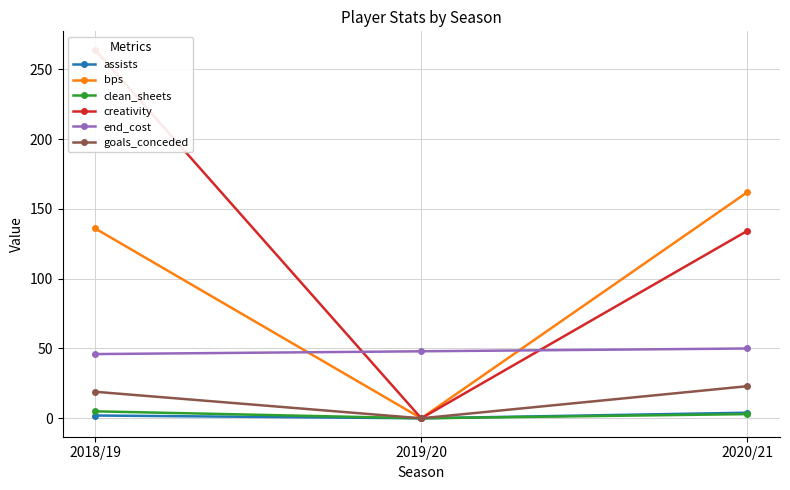

Reading left to right, what are all the values shown in this chart?

assists: 2018/19=2.0	2019/20=0.0	2020/21=4.0
bps: 2018/19=136.0	2019/20=0.0	2020/21=162.0
clean_sheets: 2018/19=5.0	2019/20=0.0	2020/21=3.0
creativity: 2018/19=264.0	2019/20=0.0	2020/21=134.3
end_cost: 2018/19=46.0	2019/20=48.0	2020/21=50.0
goals_conceded: 2018/19=19.0	2019/20=0.0	2020/21=23.0